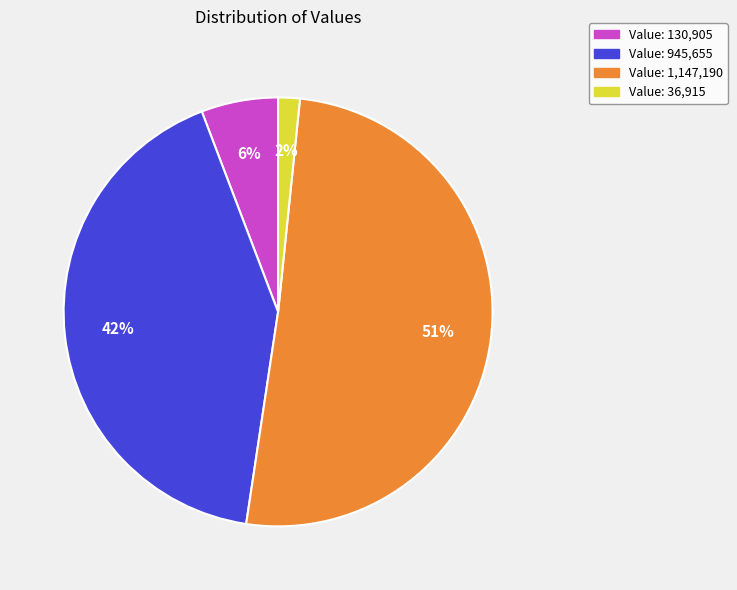

Which slice is the largest?

Value: 1,147,190